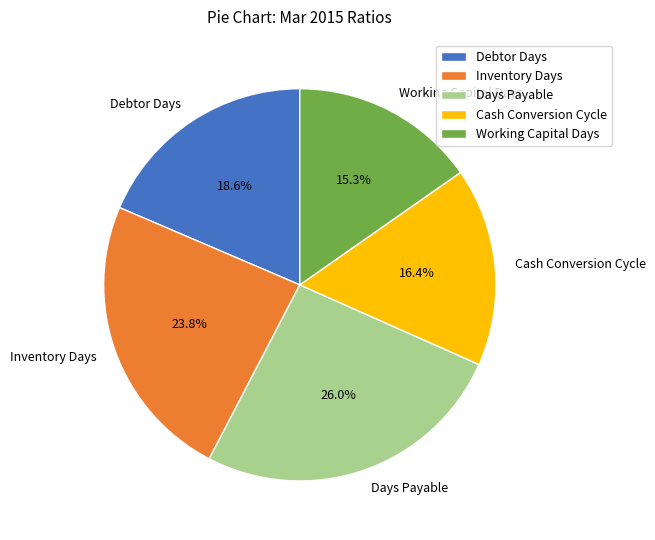

To the nearest percent, what is the average slice percentage?

20%